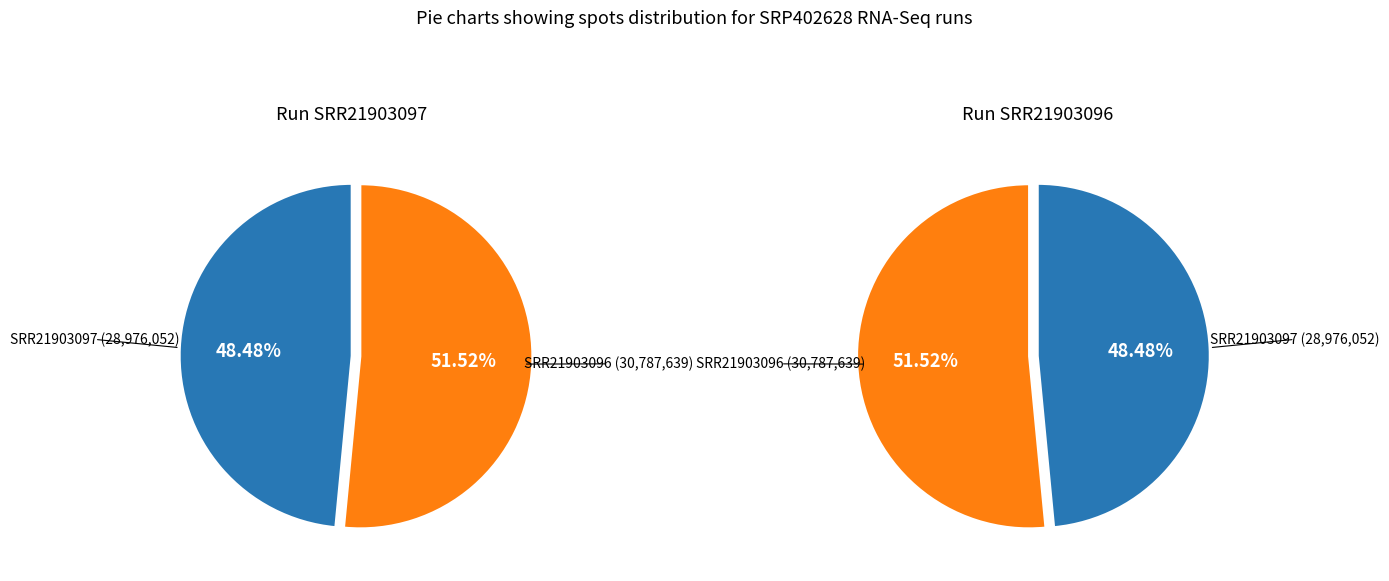

To the nearest percent, what is the average slice percentage?

50%